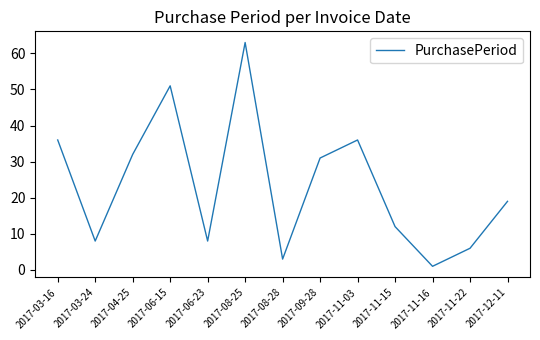

What is the ratio of the value at 2017-09-28 to the value at 2017-06-15?

0.6